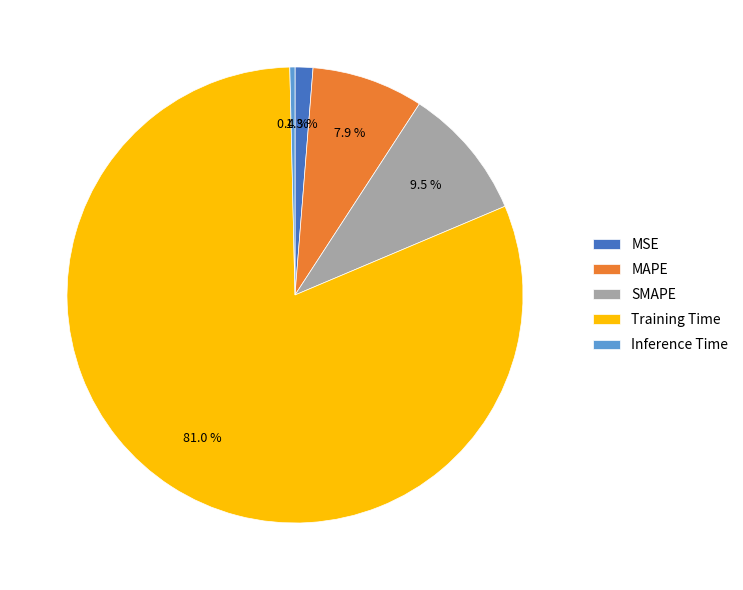

What is the largest slice in the pie chart?

Training Time